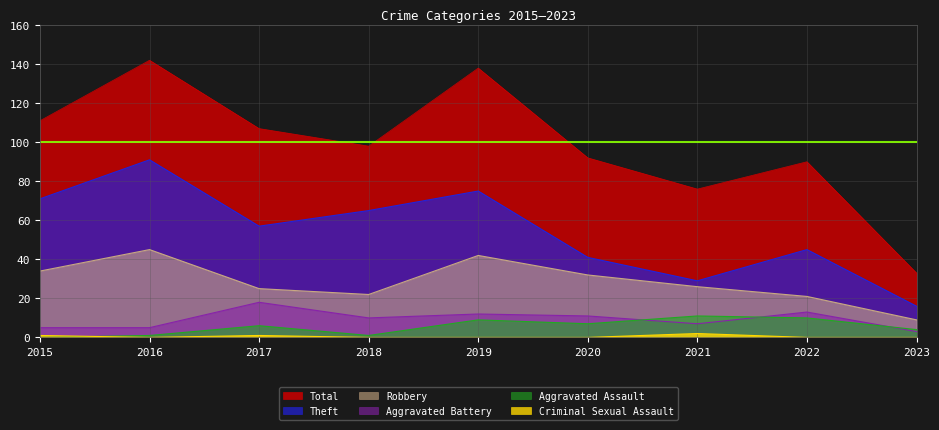

The value of Robbery at 2018 is 22. True or false?

True